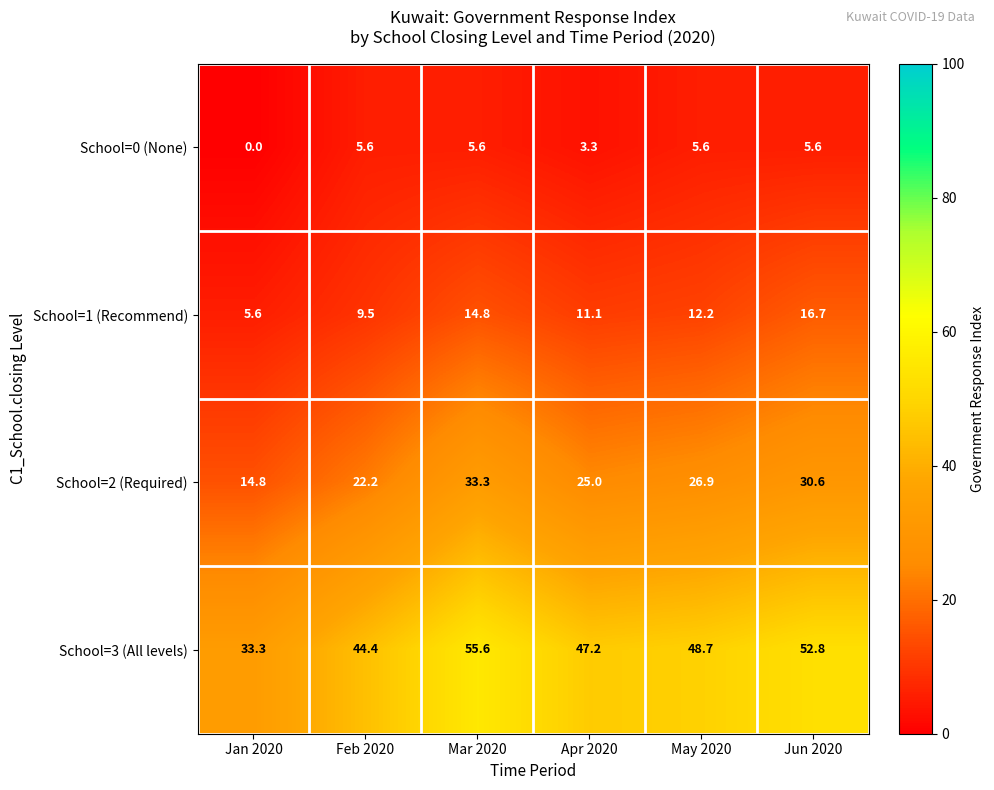

What is the difference between the second highest and minimum values in the School=2 (Required) series?

15.8